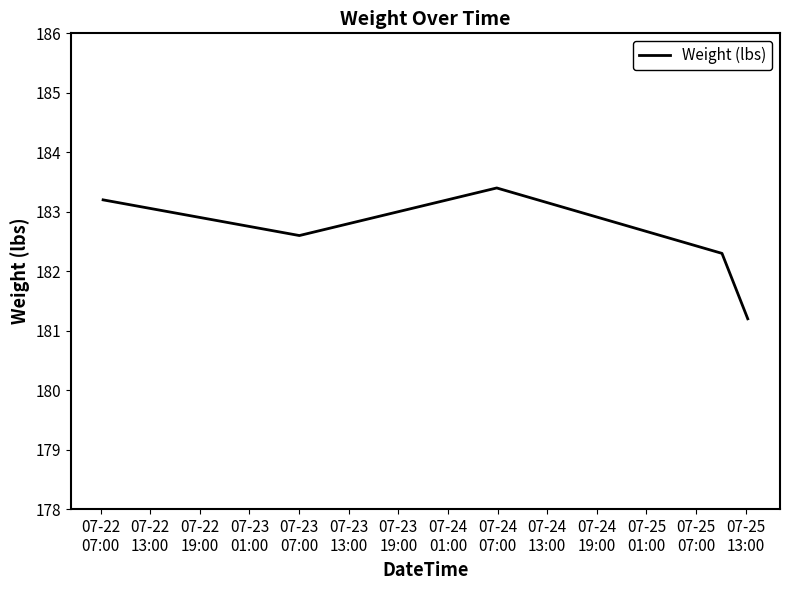

How many lines are shown in the chart?

1